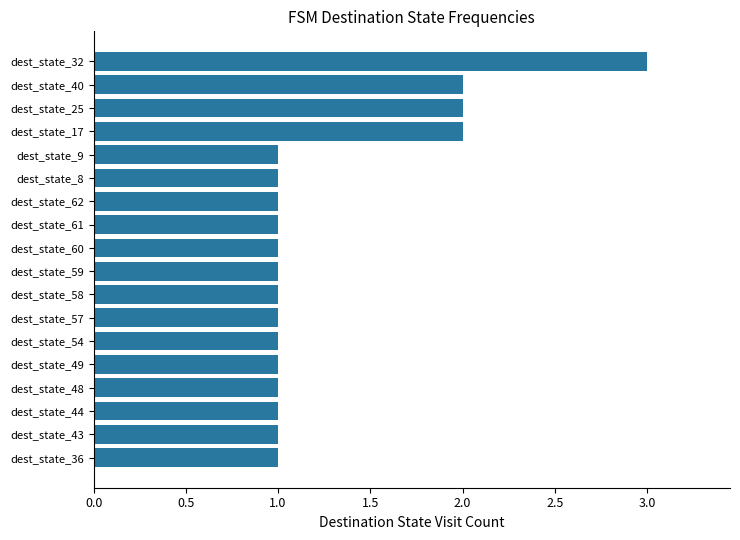

Reading bottom to top, extract all data points from this chart.

1	1	1	1	1	1	1	1	1	1	1	1	1	1	2	2	2	3